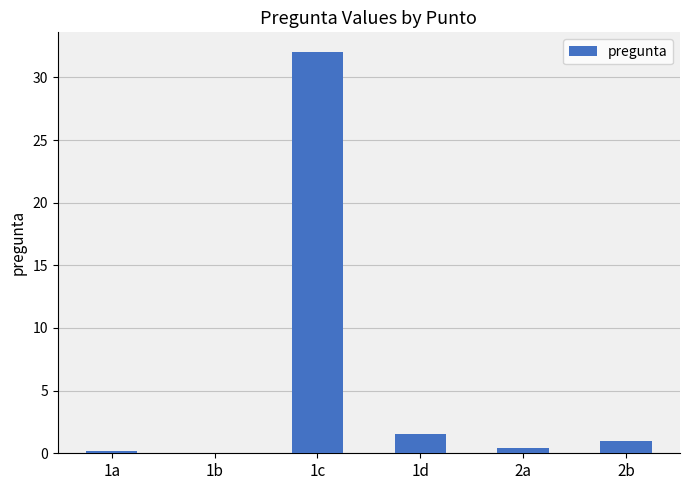

How many categories are shown in the chart?

6